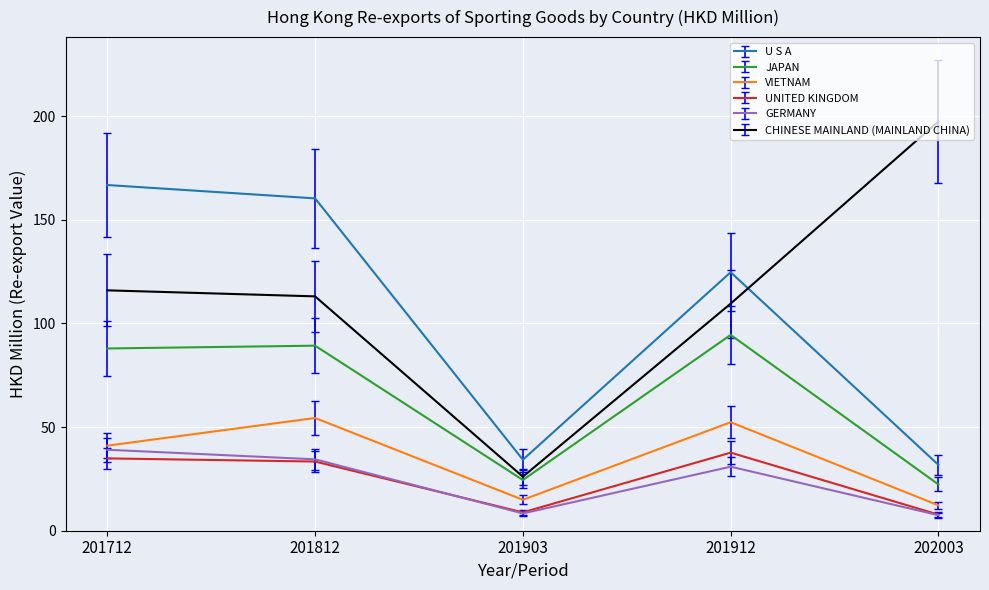

Does the chart have visible grid lines?

Yes